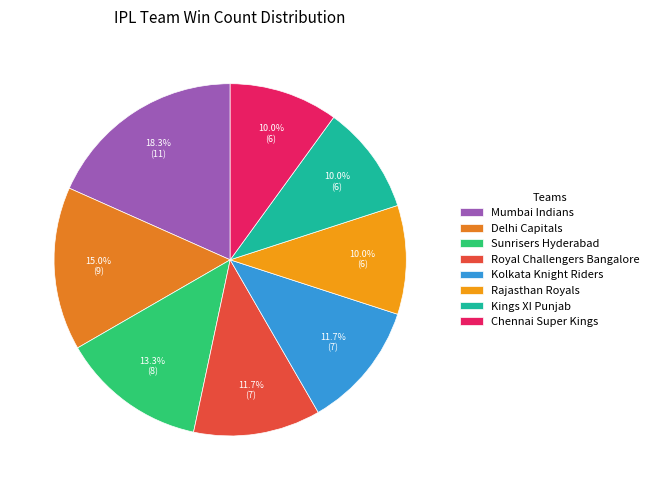

Is there any slice that represents more than half of the pie?

No